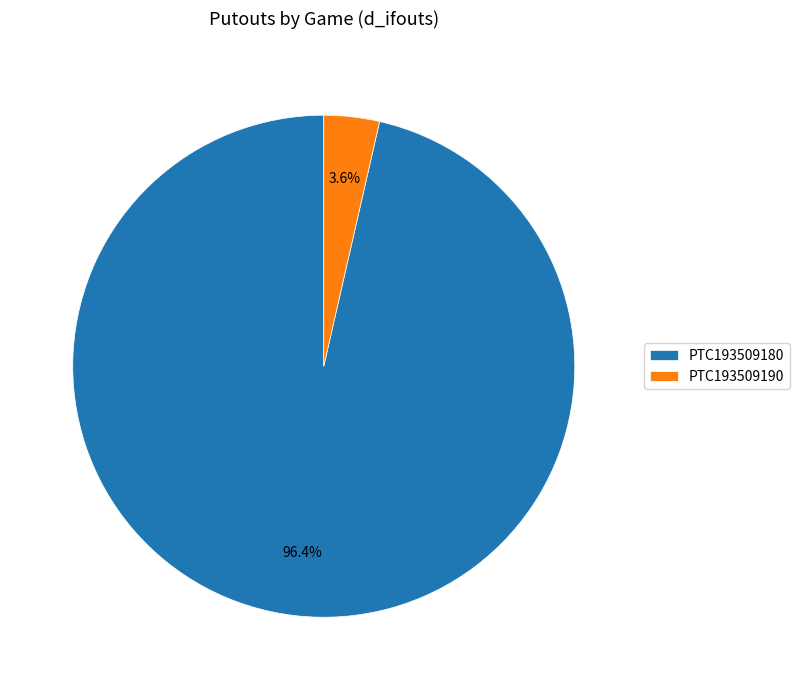

What is the smallest slice in the pie chart?

PTC193509190